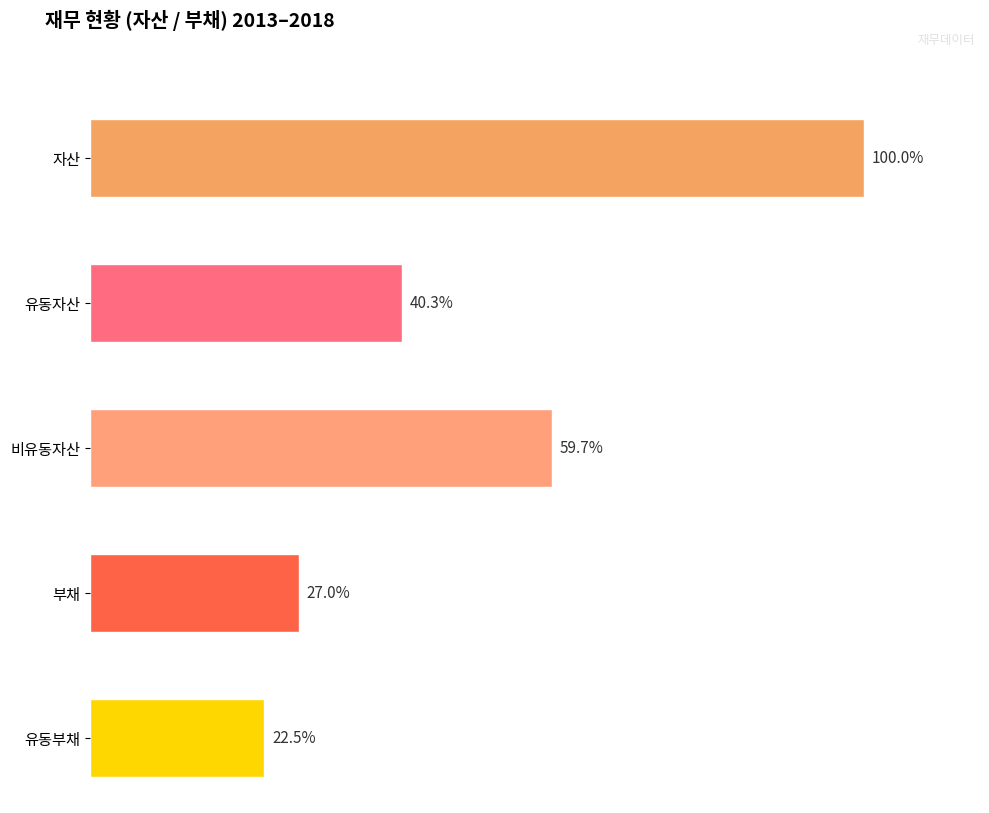

Is the value of 자산 at 3 greater than the value of 비유동자산 at 1?

Yes